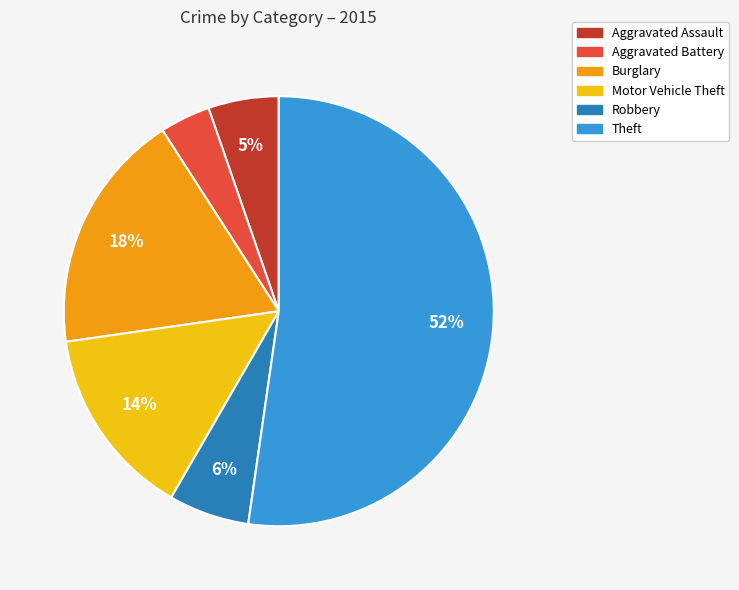

Count the number of slices in the pie.

6